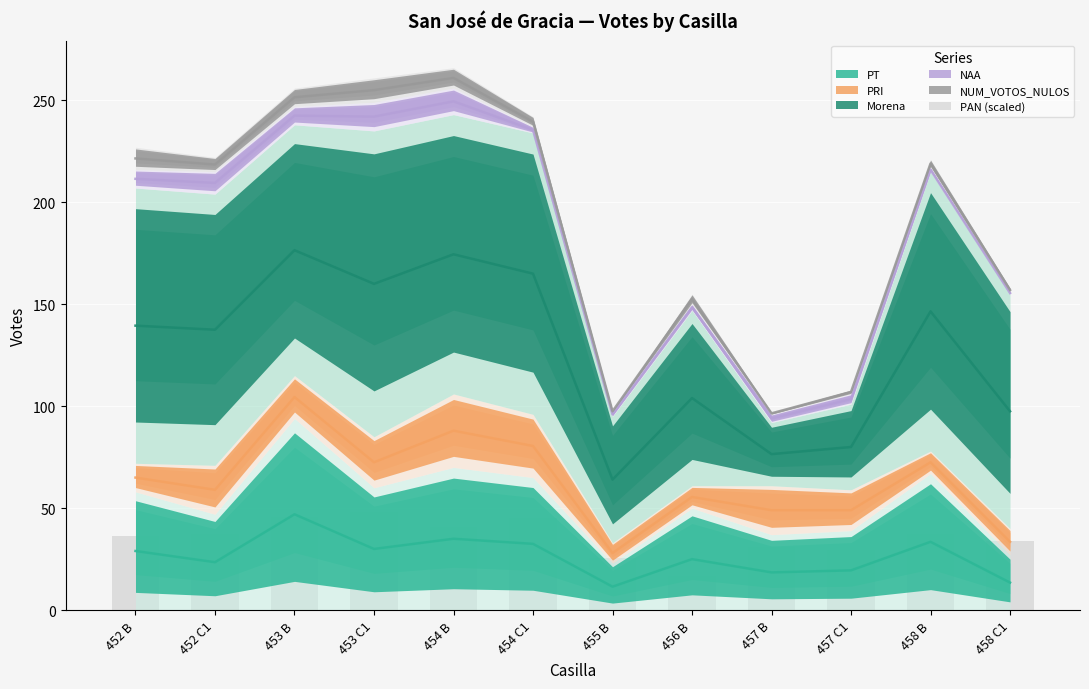

What value does the data have at 452 C1?

37.1